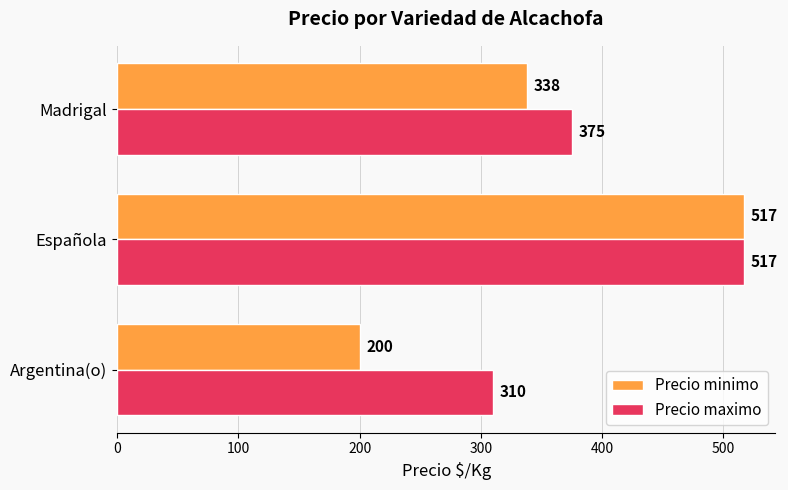

Which series has the largest range (max minus min)?

Precio minimo